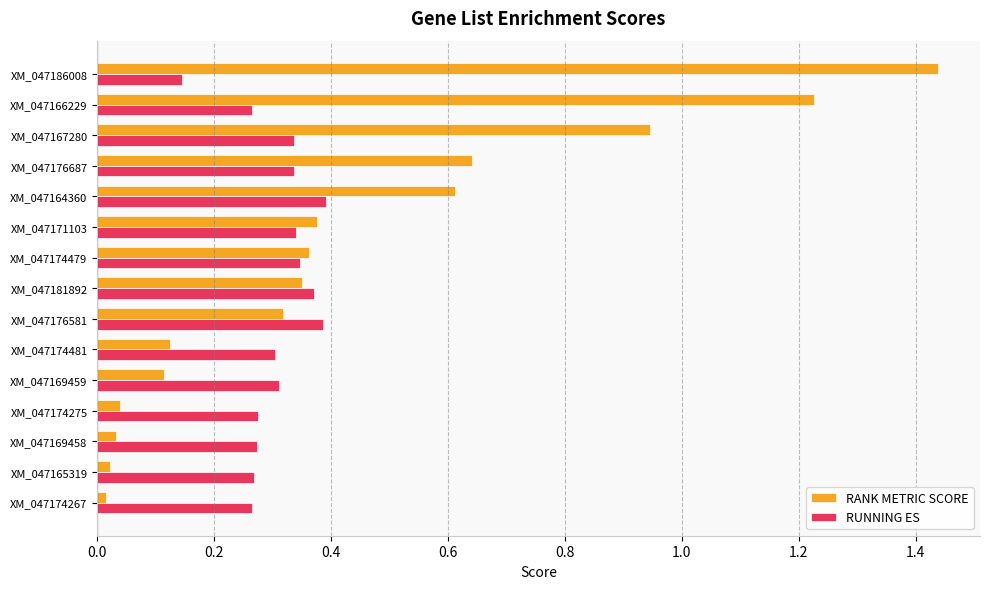

The value of RUNNING ES at XM_047176581 is 0.2. True or false?

False